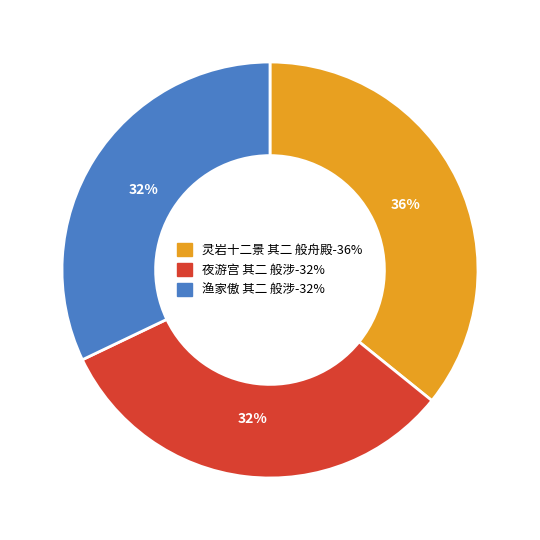

Combined, do 灵岩十二景 其二 般舟殿 and 渔家傲 其二 般涉 account for over 50%?

Yes